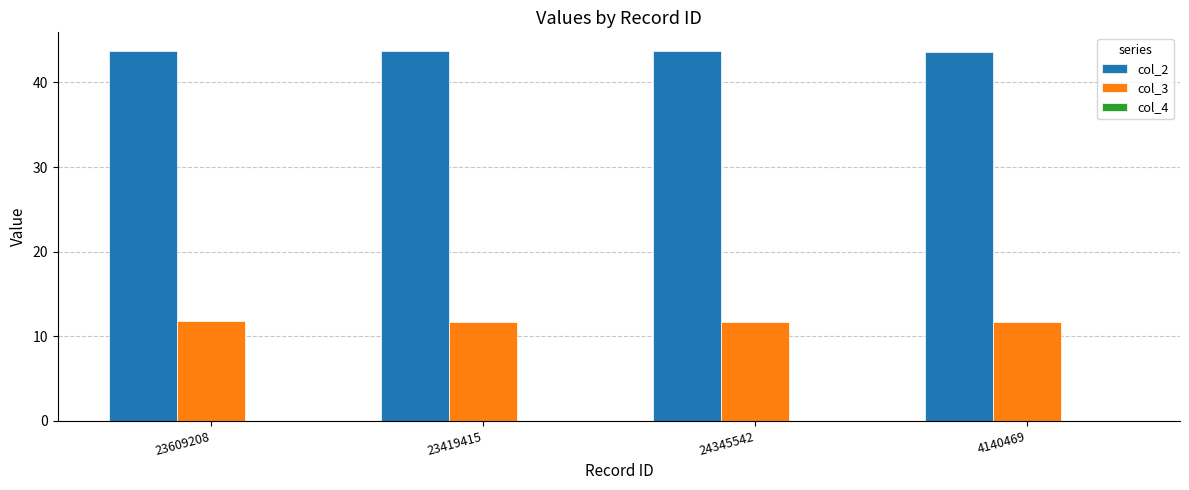

What is the greatest value displayed?

43.7